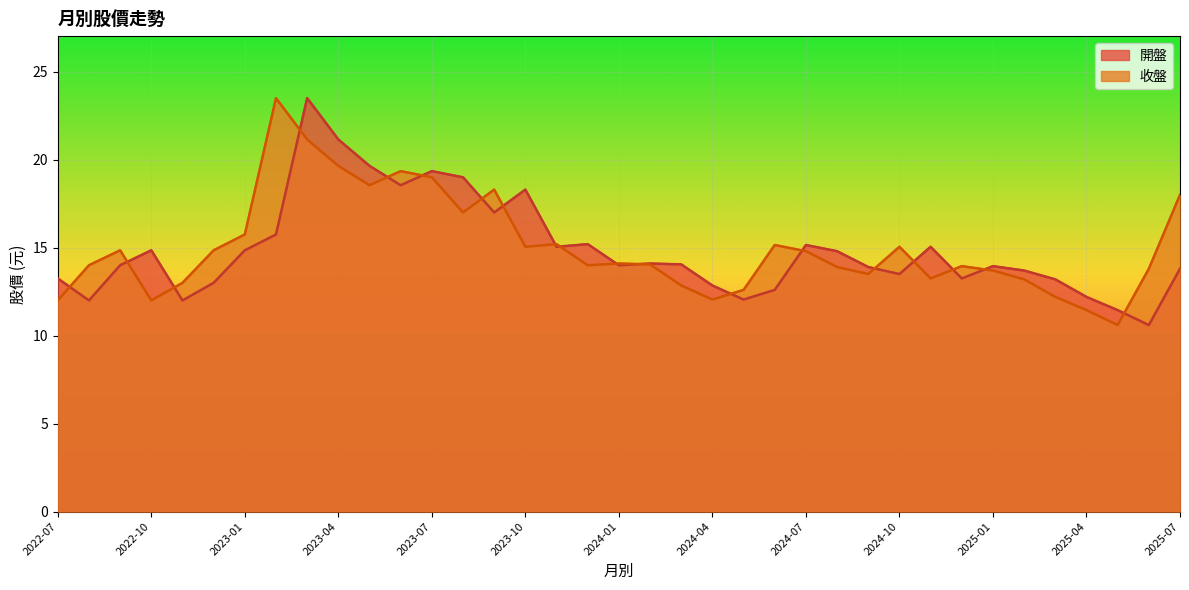

At which category does the chart reach its peak across all series?

2023-03